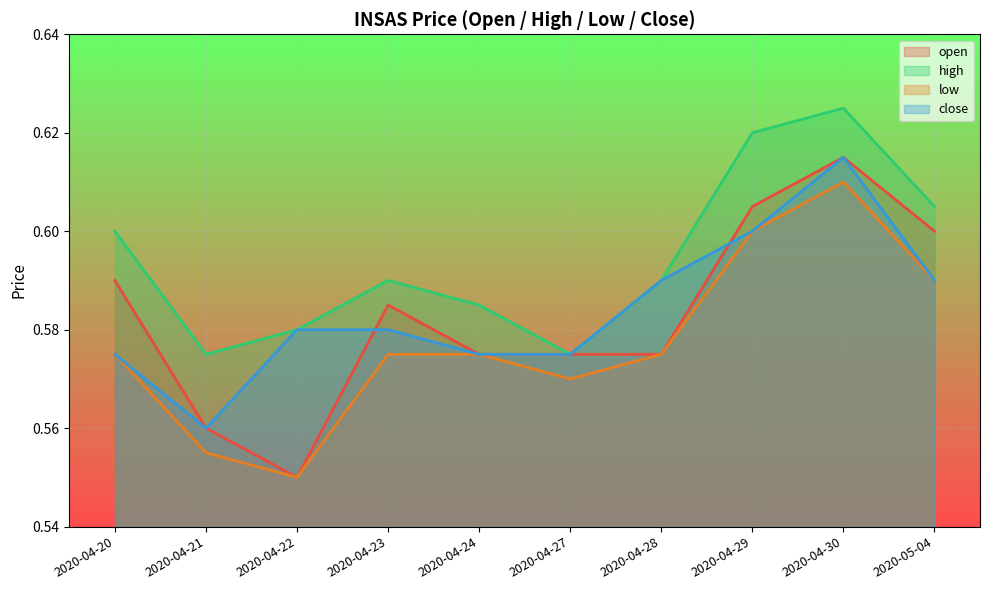

Which category has the lowest value in the high series?

2020-04-21